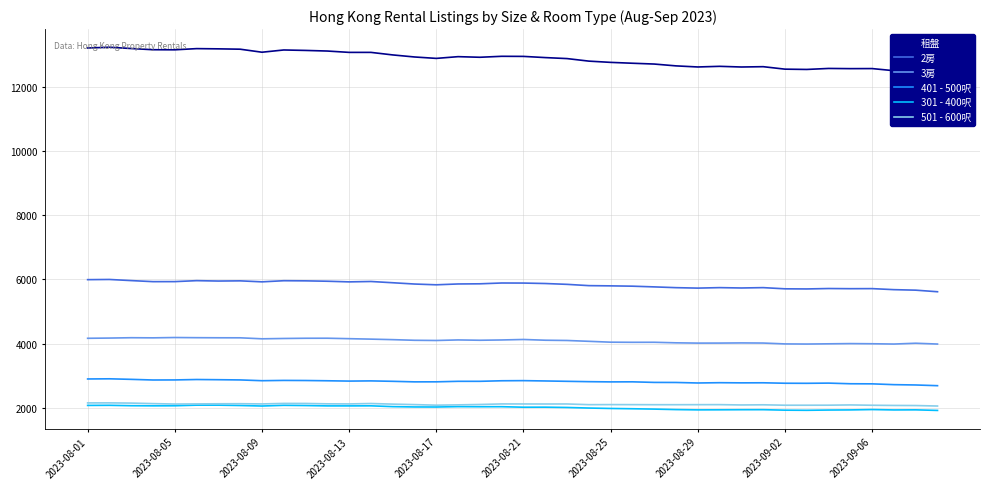

In 3房, how many points are higher than both neighbors (excluding endpoints)?

9